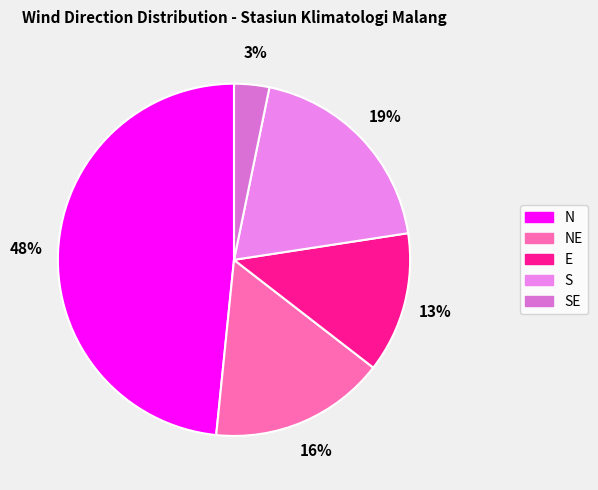

How many slices are in this pie chart?

5